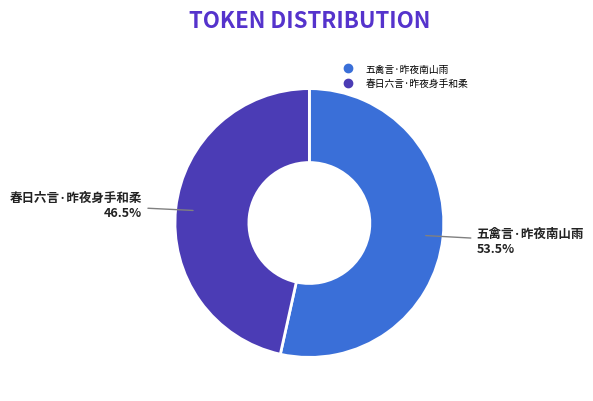

Between 春日六言·昨夜身手和柔 and 五禽言·昨夜南山雨, which is larger?

五禽言·昨夜南山雨